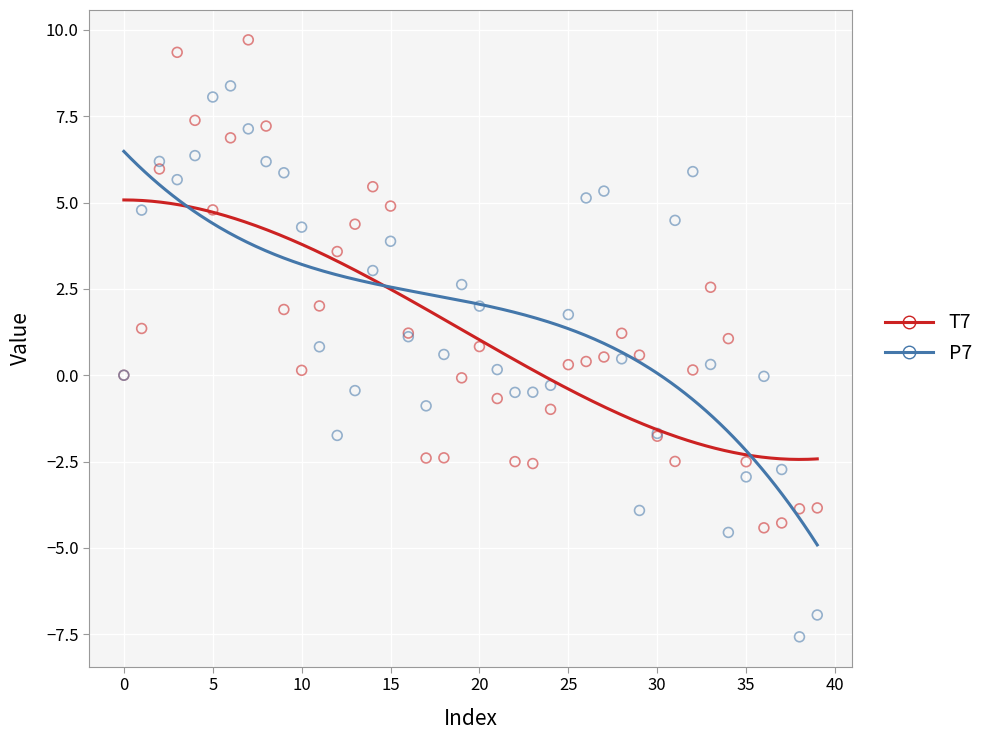

Which series has the widest spread of Y values?

P7